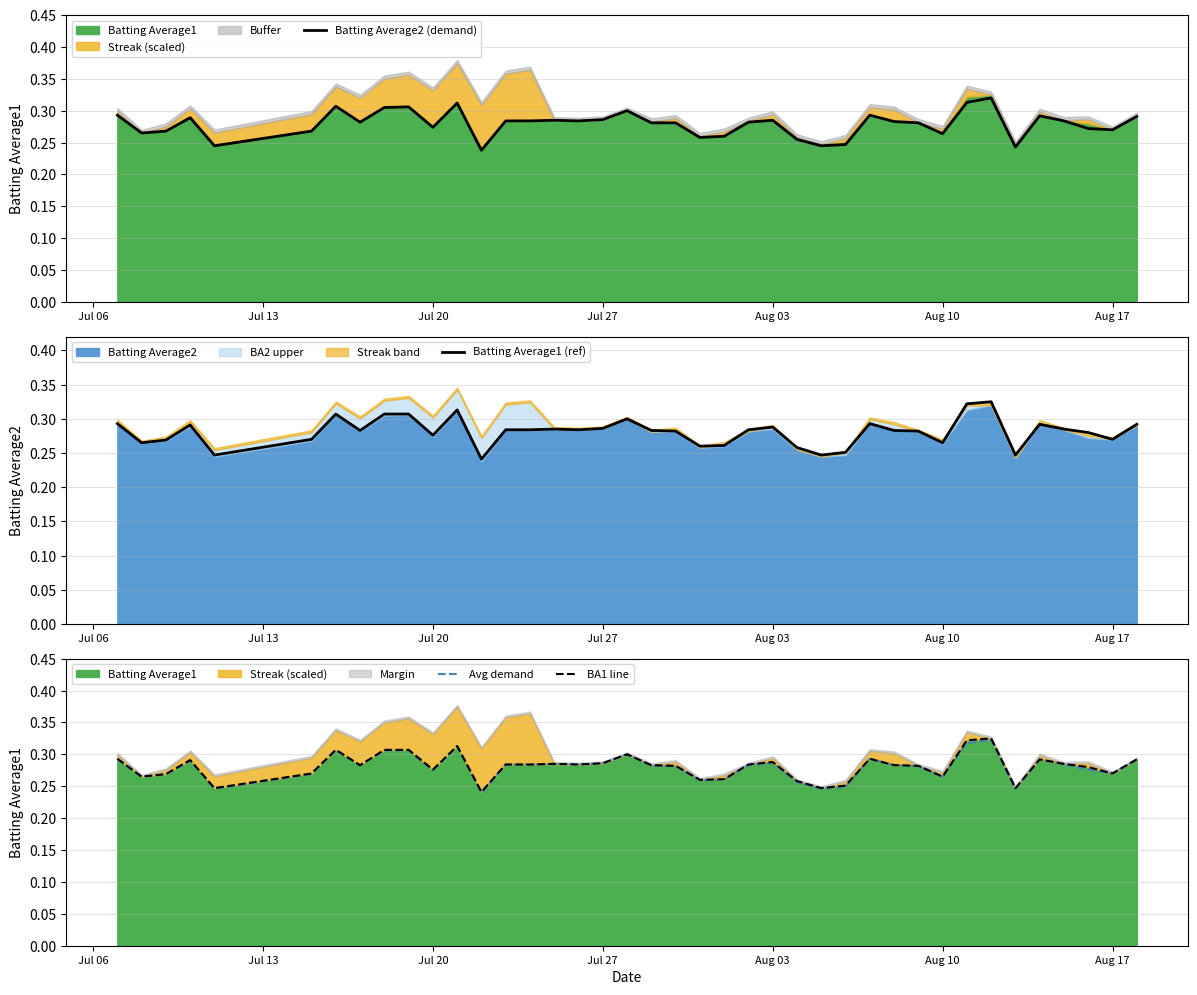

True or false: BA1 line and Batting Average2 (demand) intersect in this chart.

False